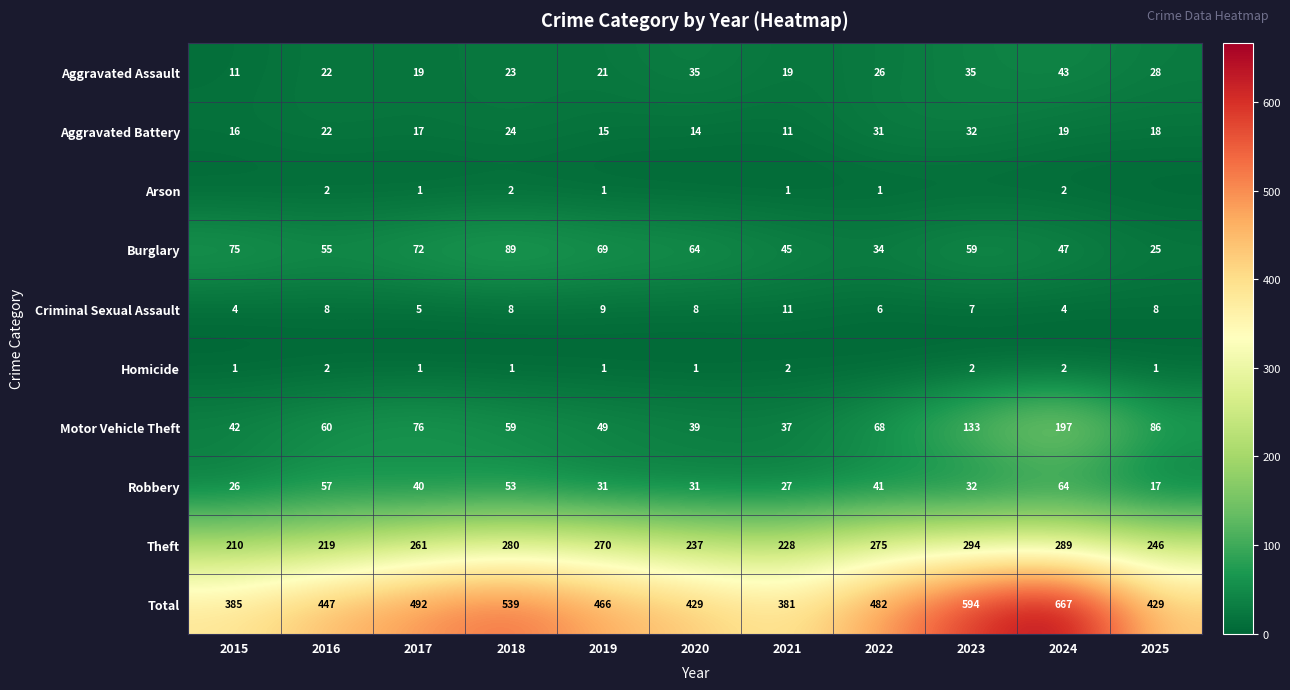

What is the sum of the Aggravated Battery values at 2017 and 2016?

39